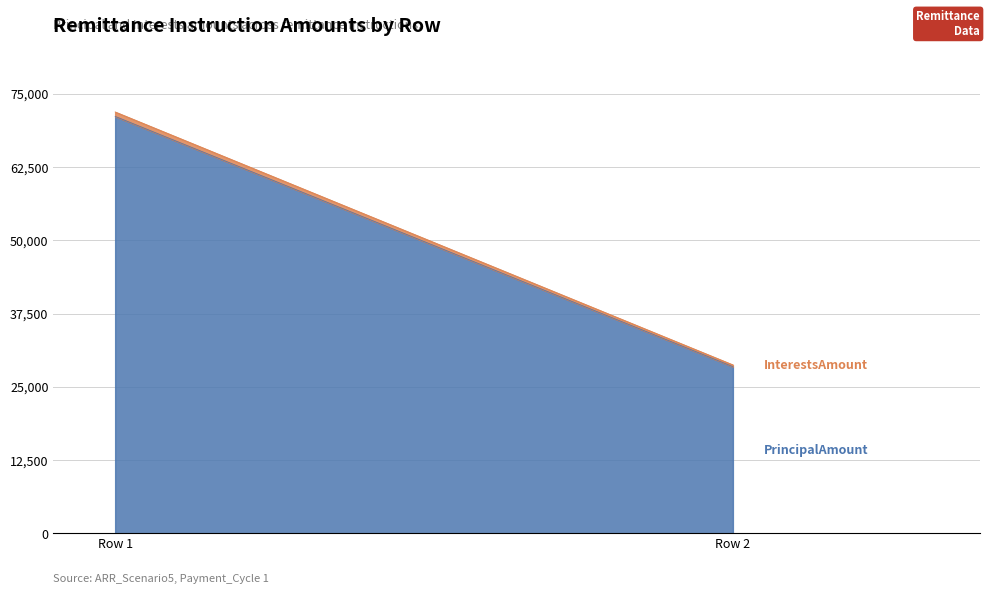

Is the value of RemittanceInstruction_InterestsAmount at 2 greater than the value of RemittanceInstruction_PrincipalAmount at 1?

No